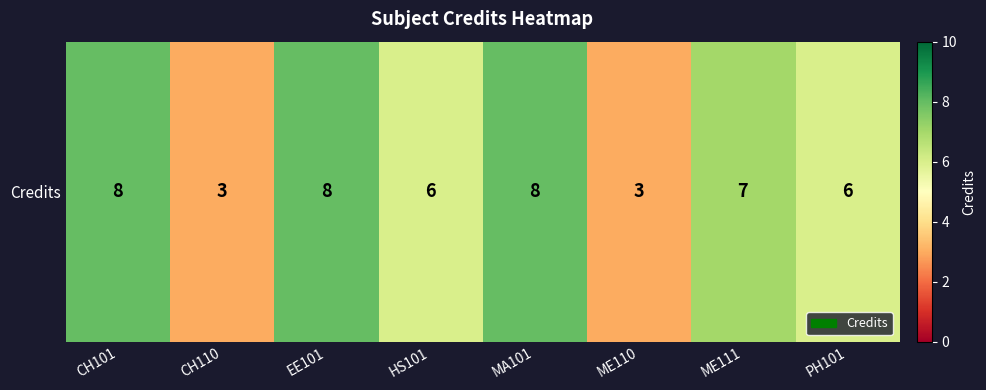

What is the sum of all values?

49